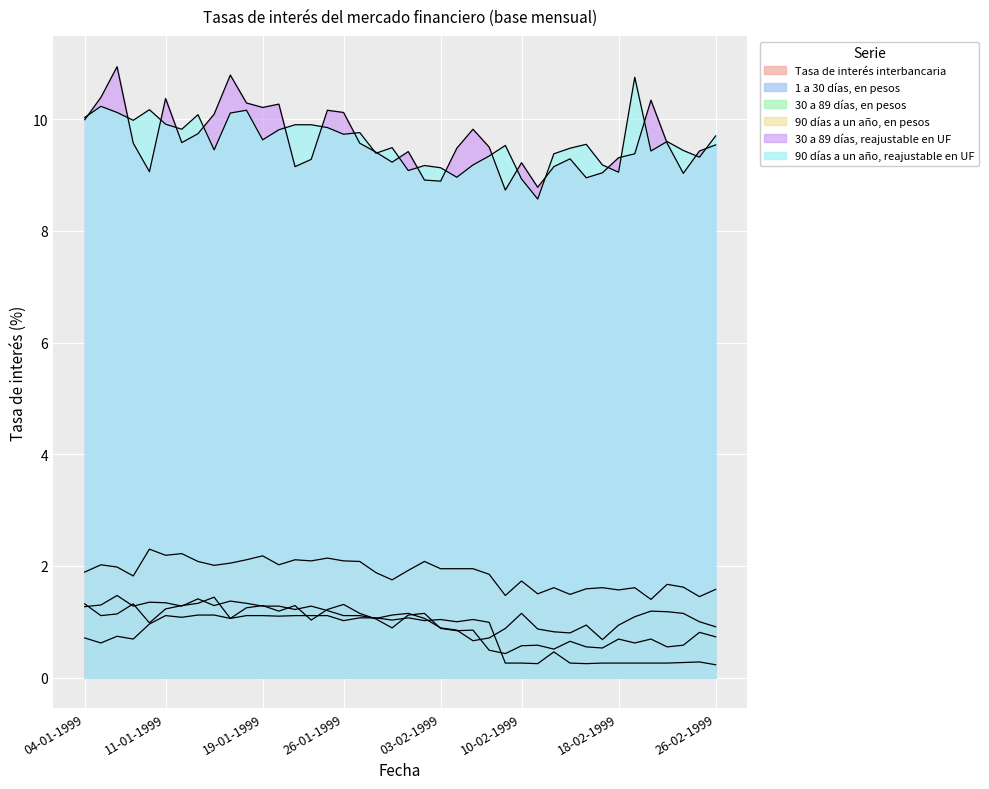

How many lines are shown in the chart?

6